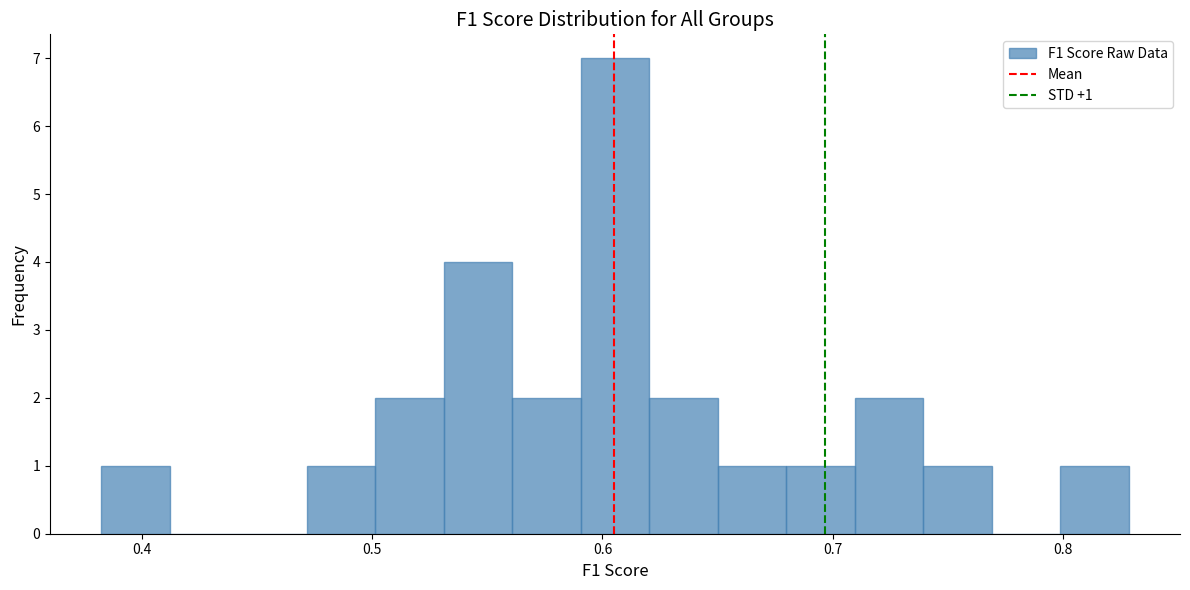

Read against the x-axis, roughly where is the centre of the tallest bar?

0.61